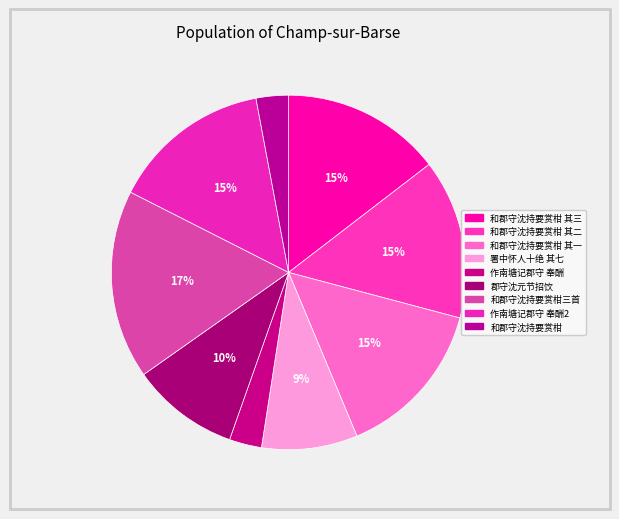

Which category has the biggest portion of the pie?

和郡守沈持要赏柑之什三首